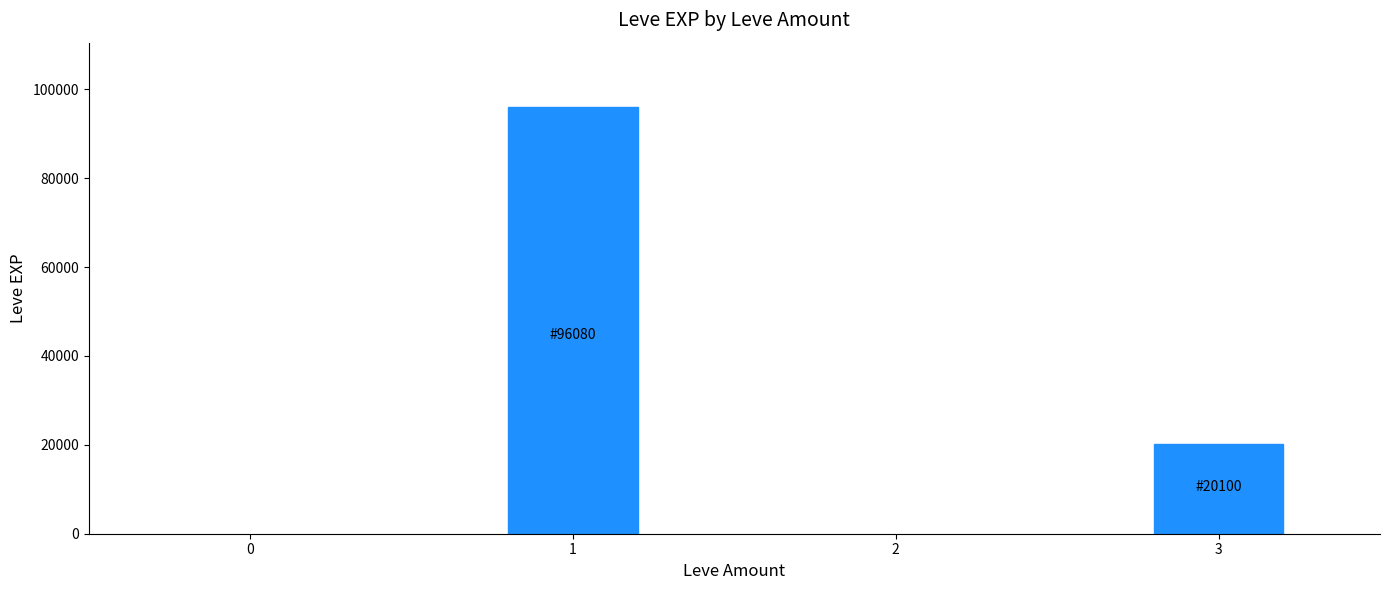

List the labels in order of value, smallest first.

3, 1